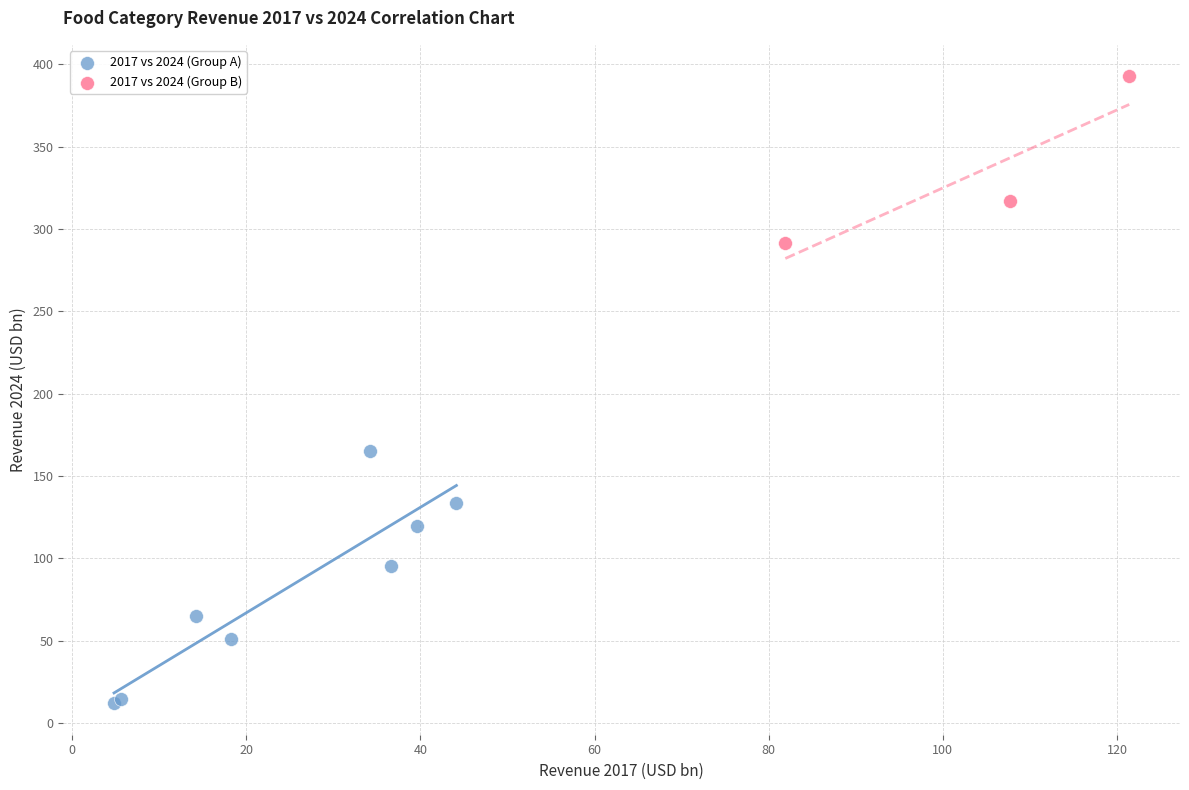

Which series has the widest spread of Y values?

2017 vs 2024 (Group A)